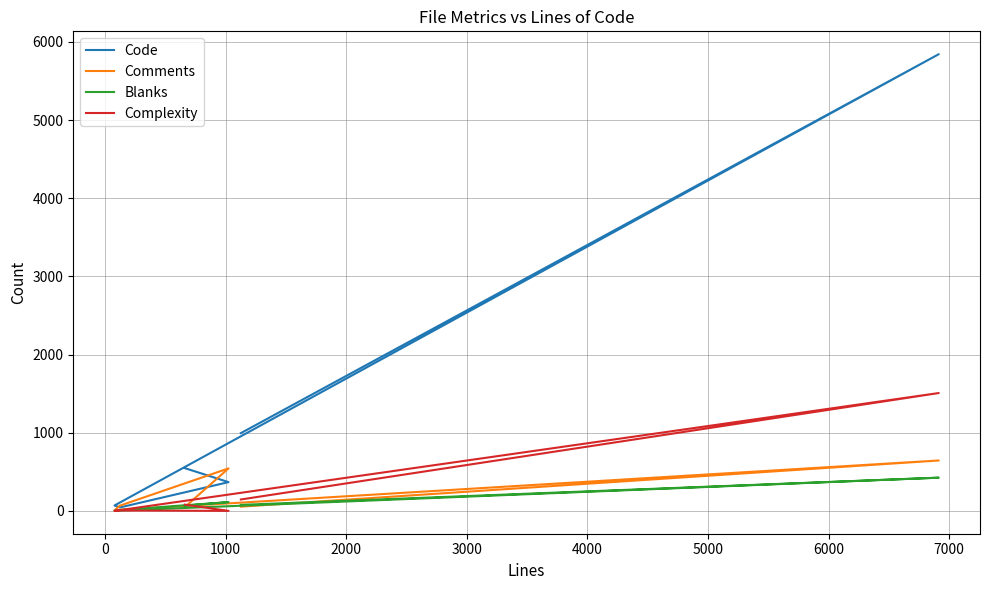

How many data points in Comments are less than 67?

3